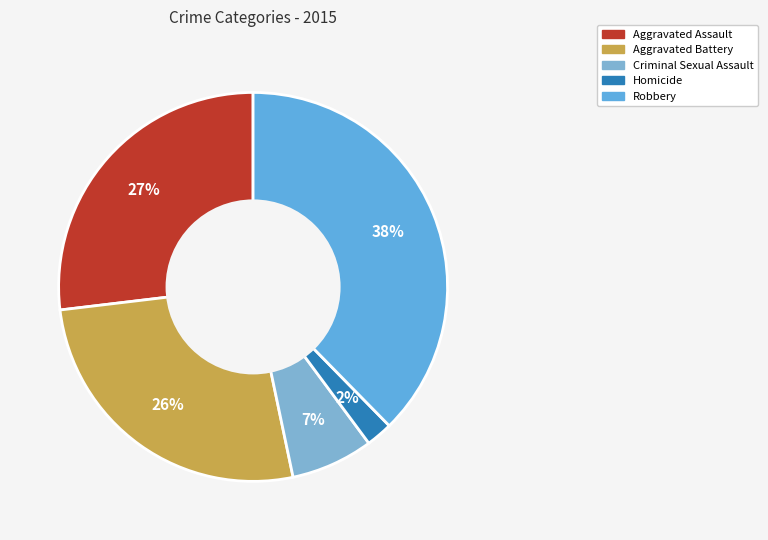

To the nearest percent, what portion does Homicide represent?

2%